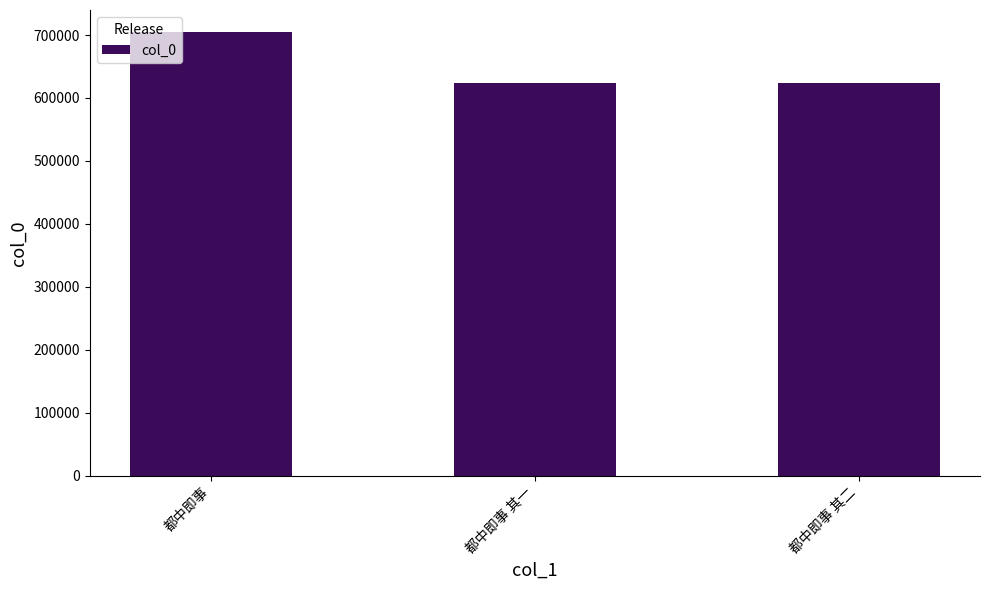

What is the minimum value shown in the chart?

624184